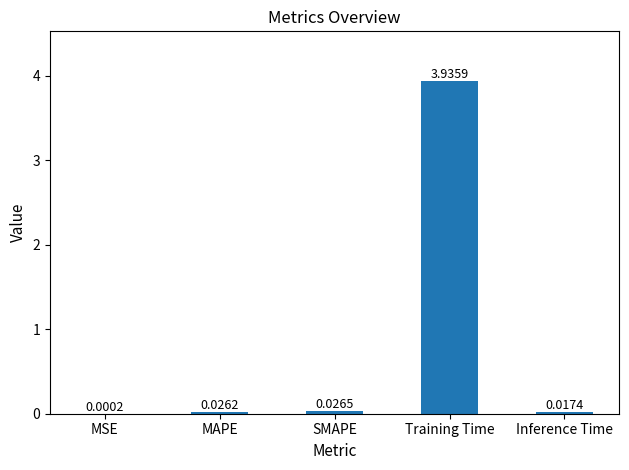

Between Training Time and SMAPE, which is larger?

Training Time